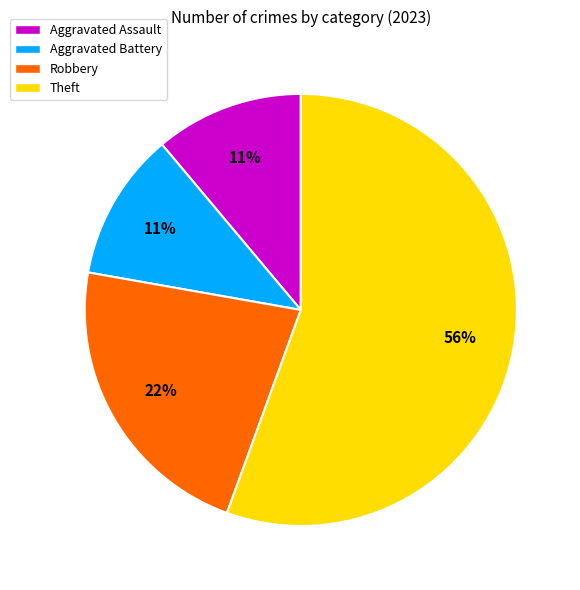

To the nearest percent, what is the average slice percentage?

25%